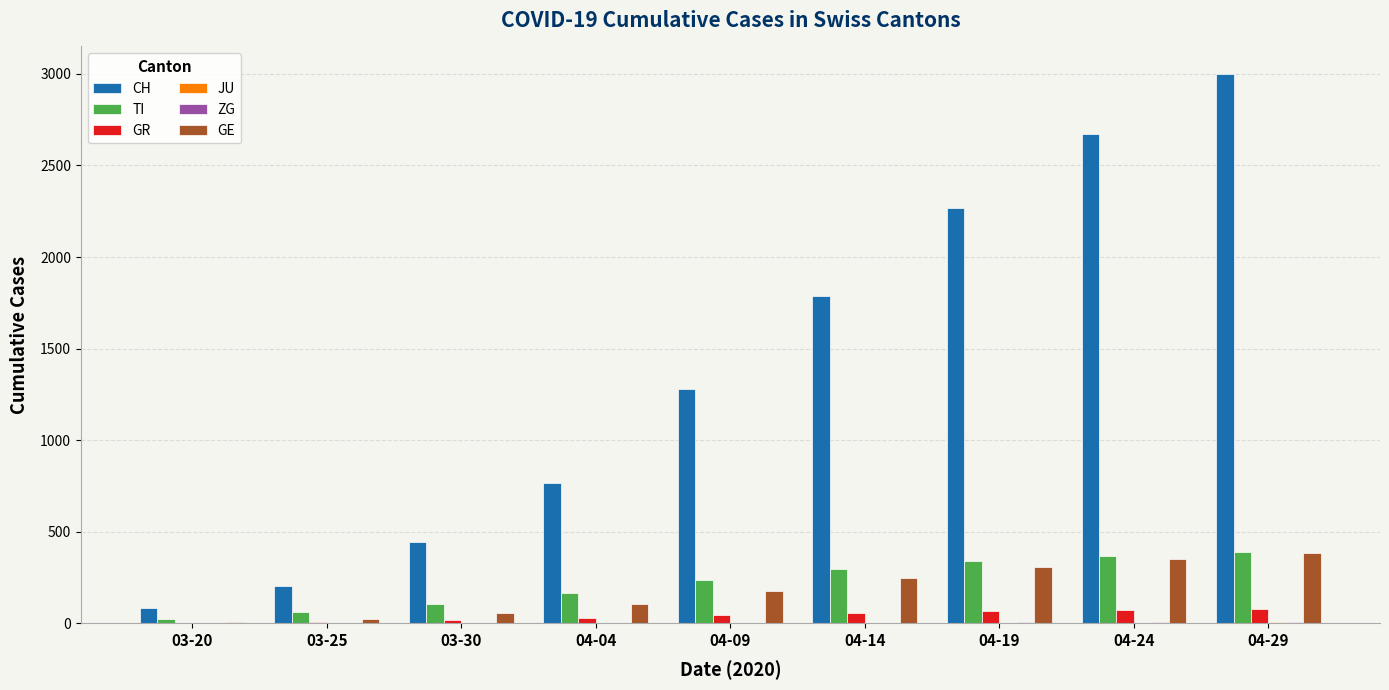

At which category does the chart reach its peak across all series?

04-29